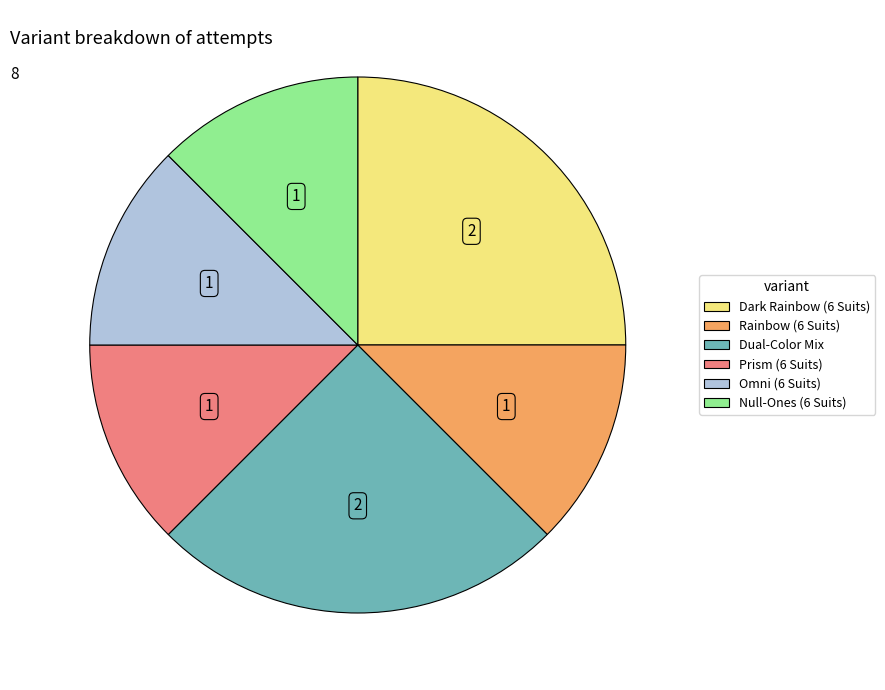

True or false: Rainbow (6 Suits) accounts for 19% of the total.

False